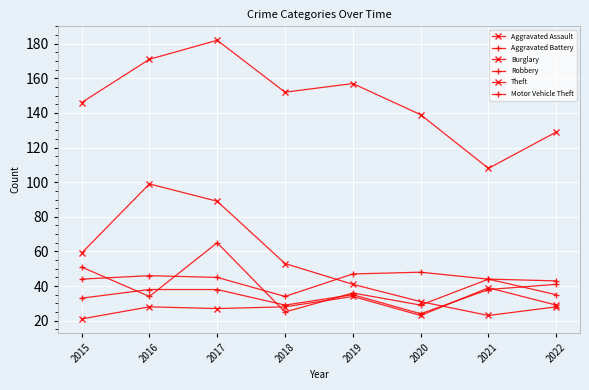

In Theft, how many points are higher than both neighbors (excluding endpoints)?

2